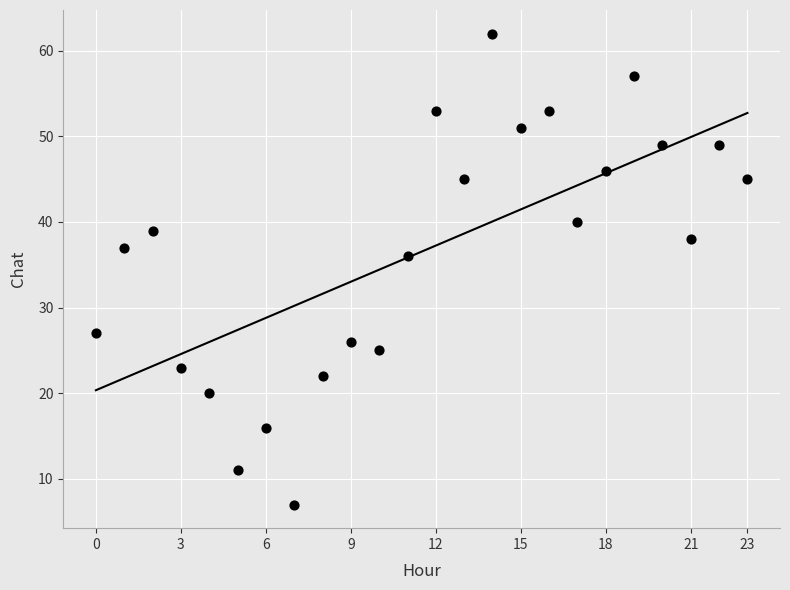

What Y value in the scatter plot is closest to 34?

36